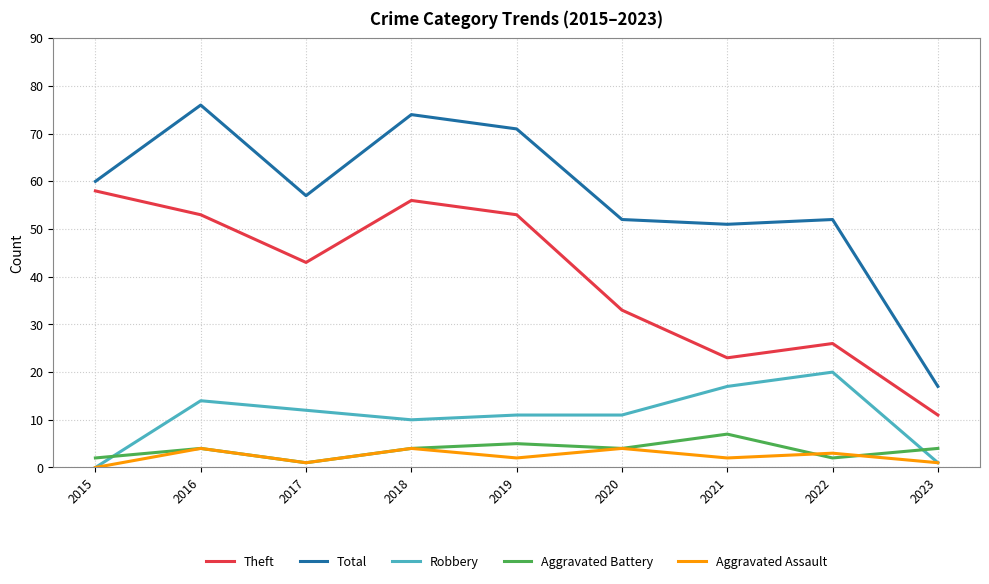

True or false: Aggravated Battery and Total cross at least once.

False